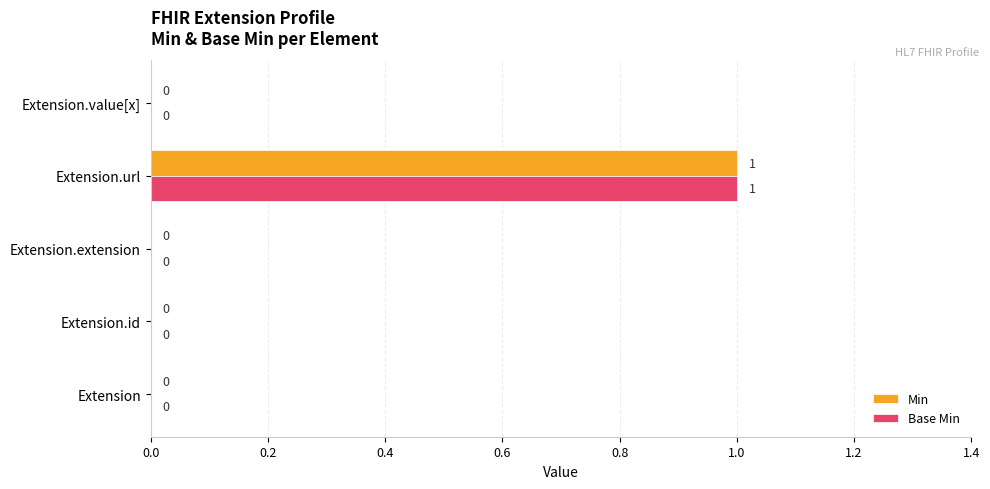

At which category is the sum across all series the highest?

Extension.url